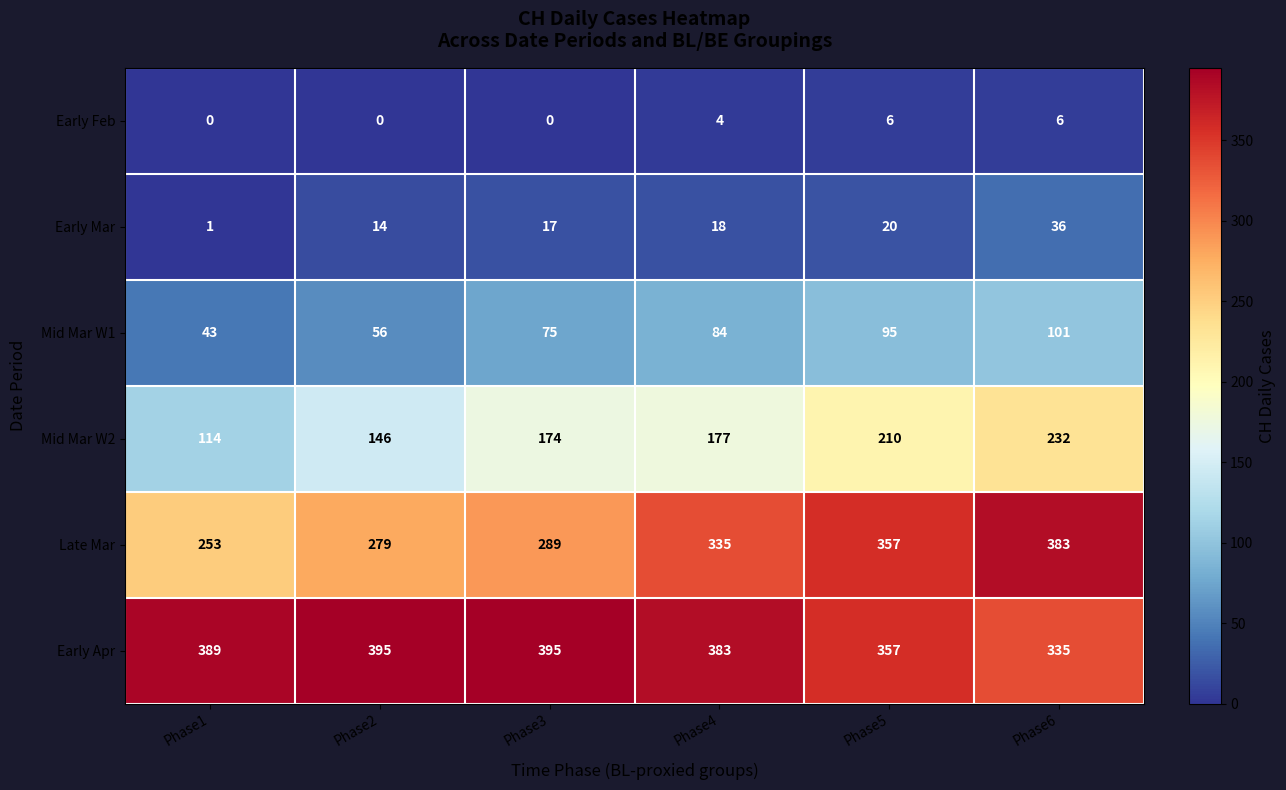

What is the highest value of the Early Feb series?

6